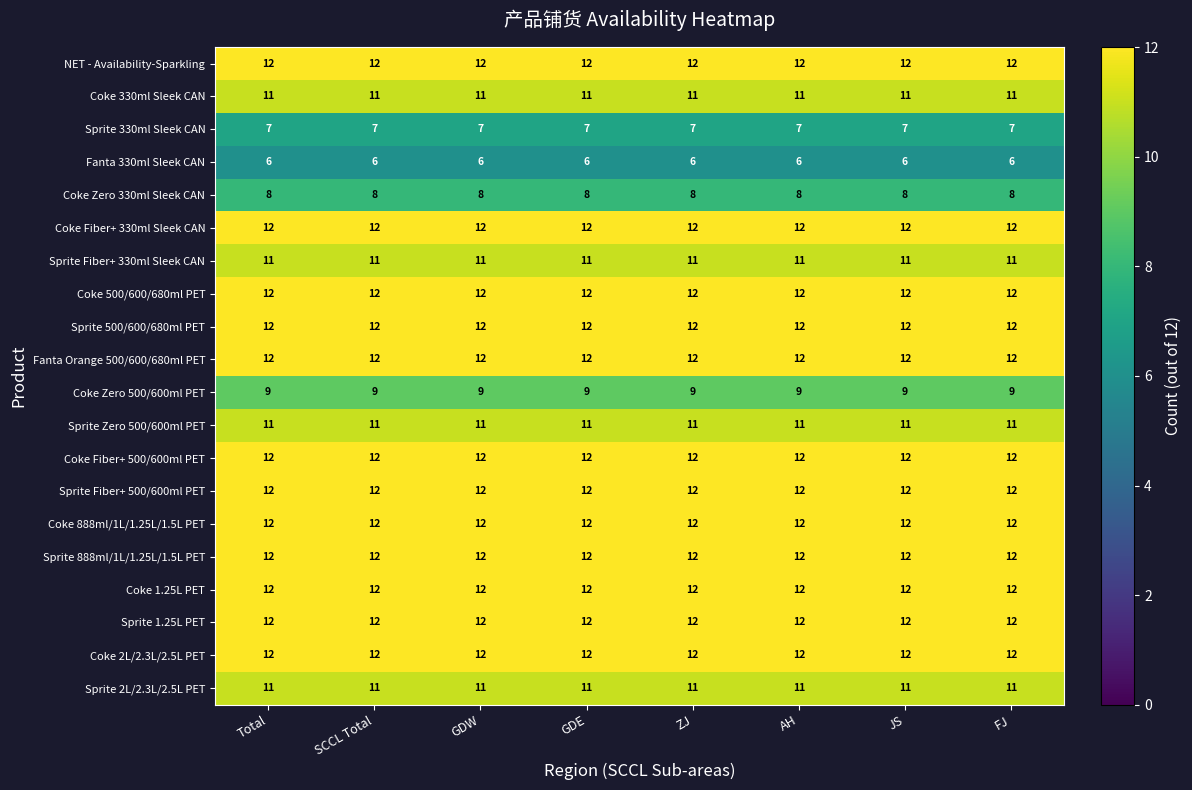

Count the number of categories in the chart.

8